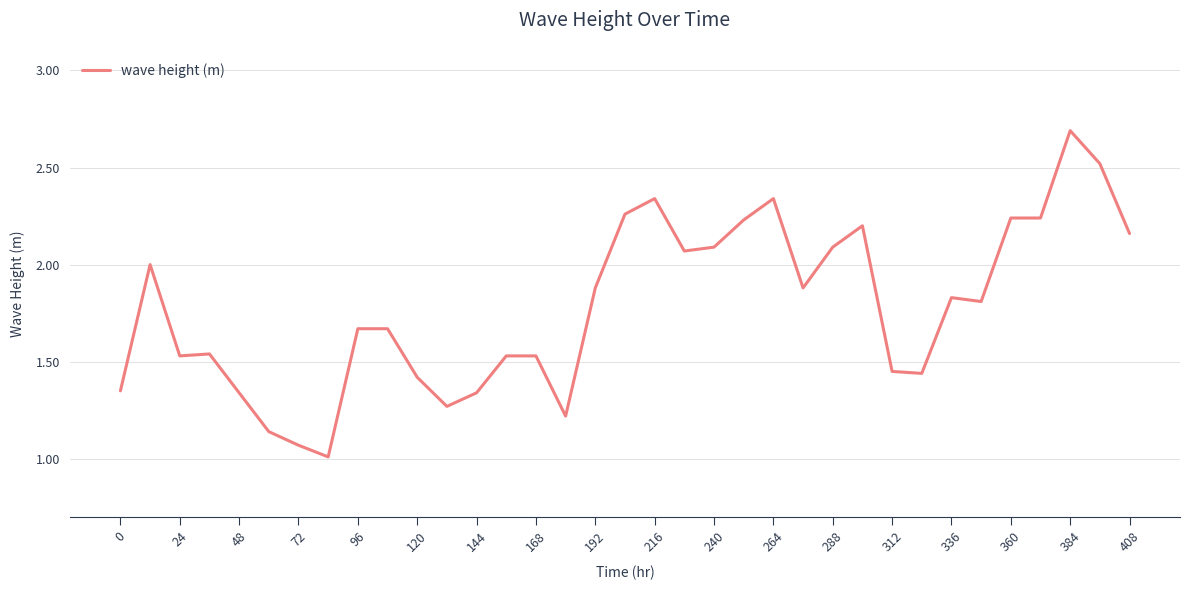

What is the maximum value shown in the chart?

2.7